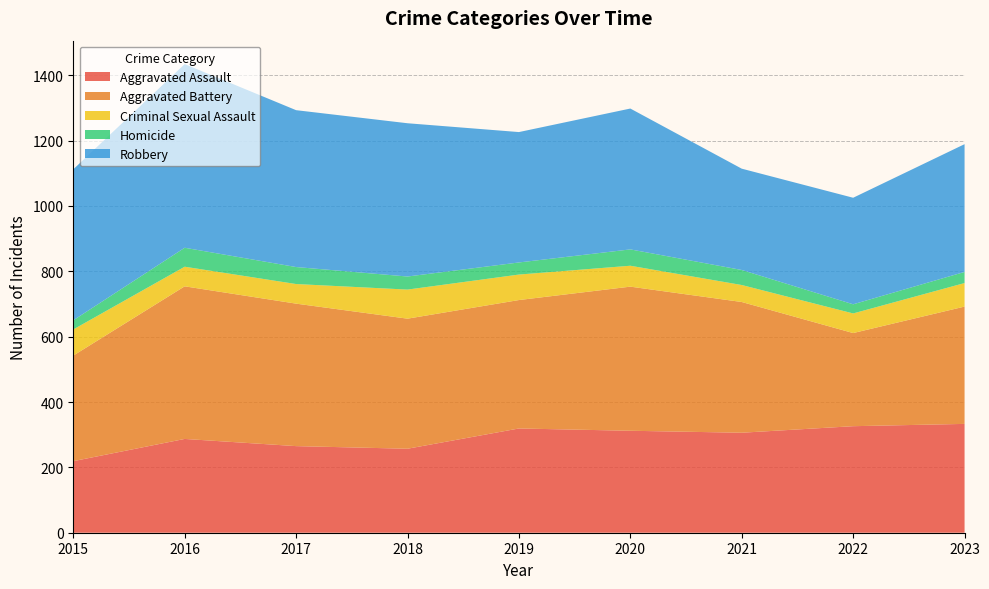

Reading right to left, transcribe all the data shown in this chart.

Aggravated Assault: 2023=333	2022=326	2021=306	2020=312	2019=319	2018=257	2017=265	2016=287	2015=219
Aggravated Battery: 2023=359	2022=285	2021=400	2020=441	2019=393	2018=398	2017=436	2016=467	2015=323
Criminal Sexual Assault: 2023=72	2022=60	2021=52	2020=64	2019=78	2018=89	2017=60	2016=60	2015=80
Homicide: 2023=34	2022=28	2021=46	2020=50	2019=37	2018=40	2017=52	2016=58	2015=28
Robbery: 2023=391	2022=326	2021=310	2020=431	2019=399	2018=469	2017=480	2016=562	2015=462